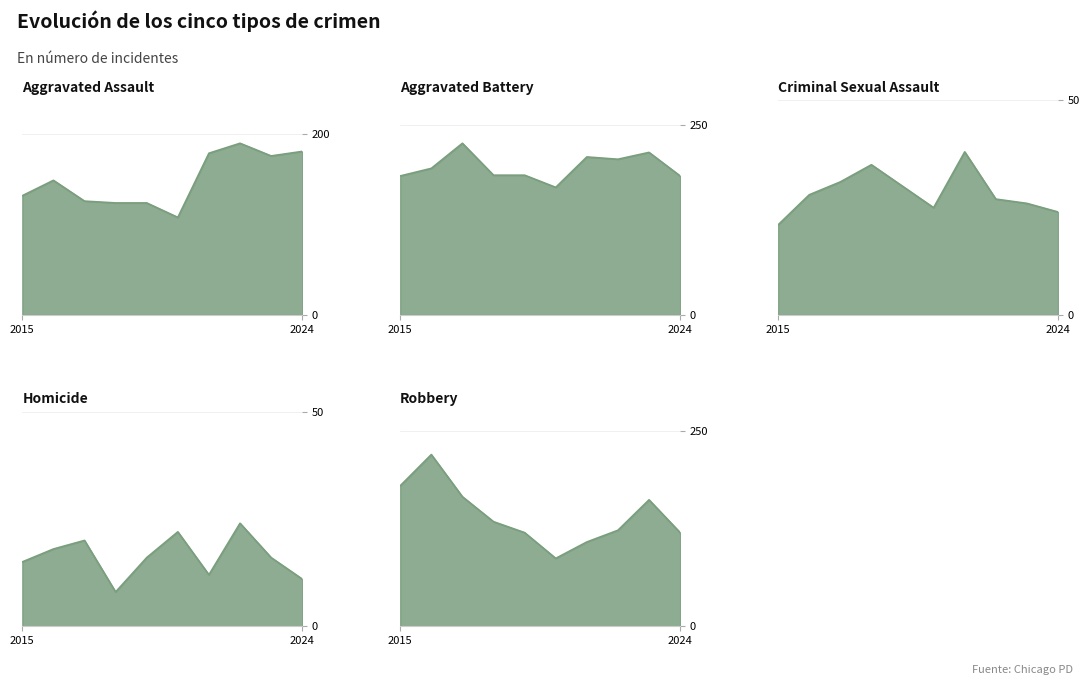

At which label does Aggravated Assault reach its peak?

2022